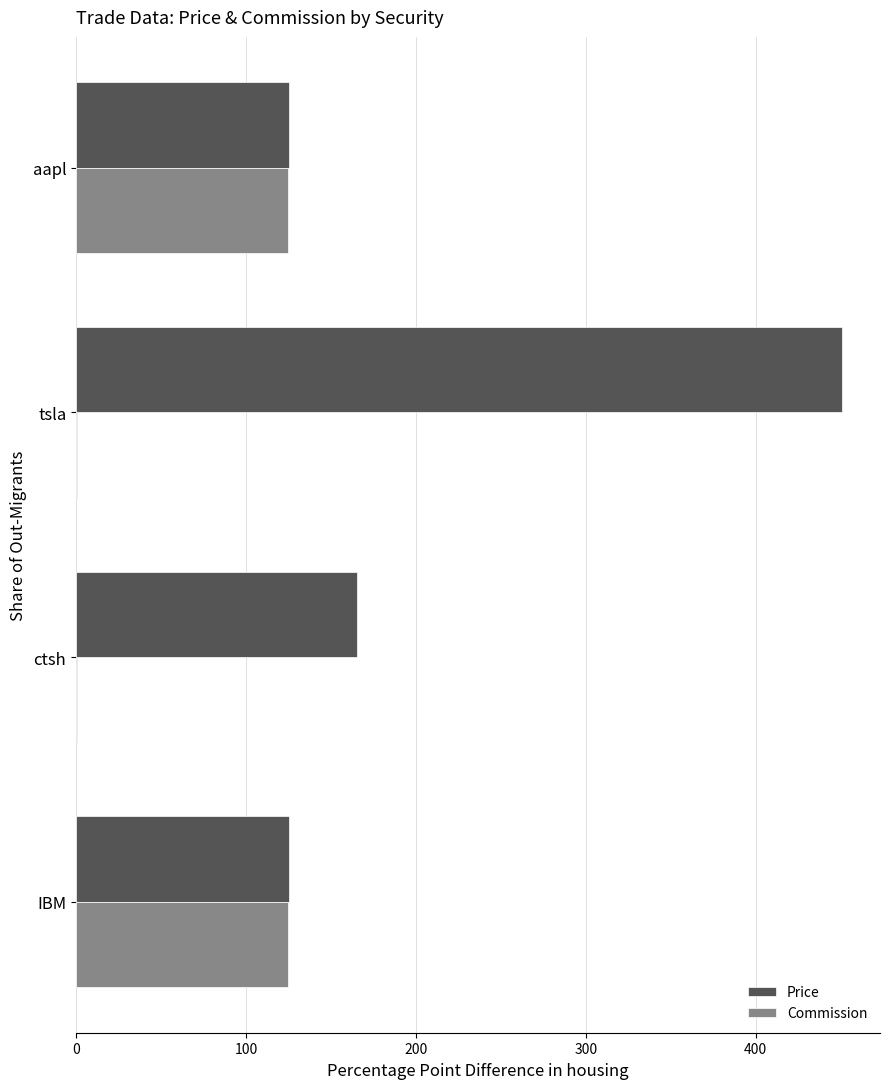

What is the sum of all Price values?

867.1